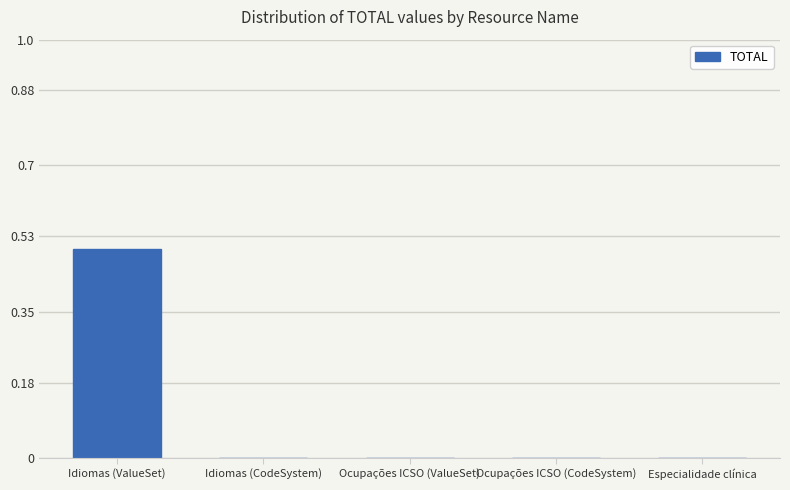

Reading left to right, list all the values displayed in this chart.

Idiomas (ValueSet)=0.5	Idiomas (CodeSystem)=0.0	Ocupações ICSO (ValueSet)=0.0	Ocupações ICSO (CodeSystem)=0.0	Especialidade clínica=0.0